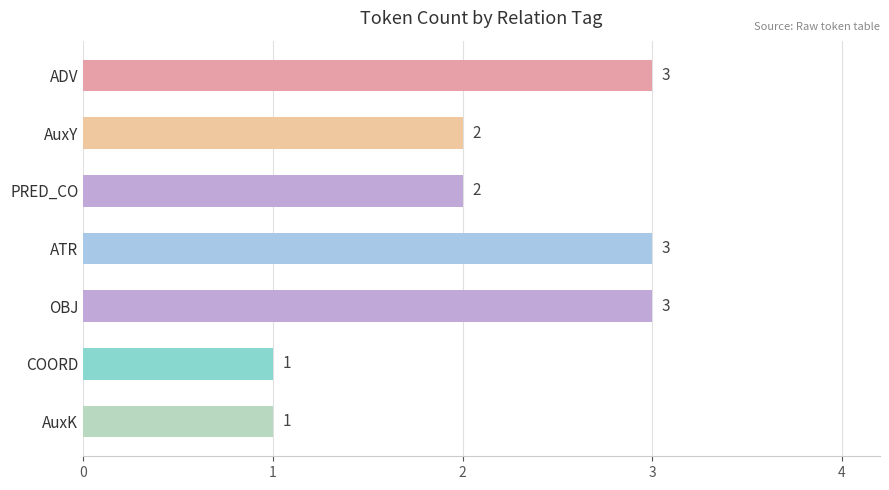

What is the average value?

2